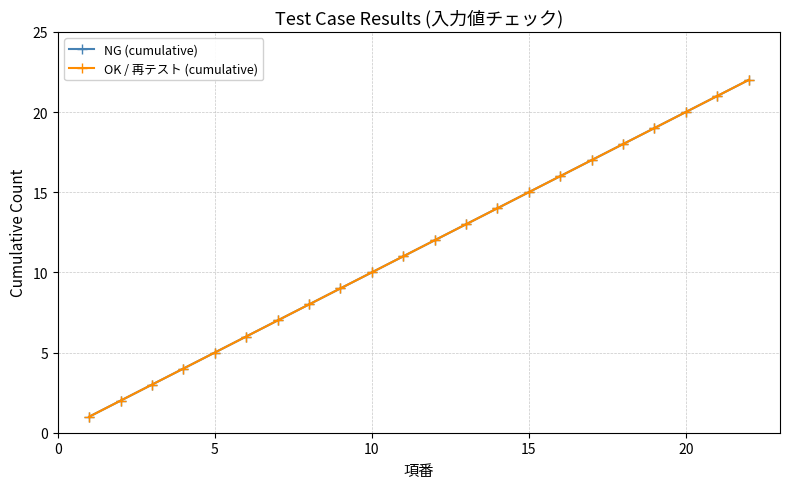

How many lines are shown in the chart?

2